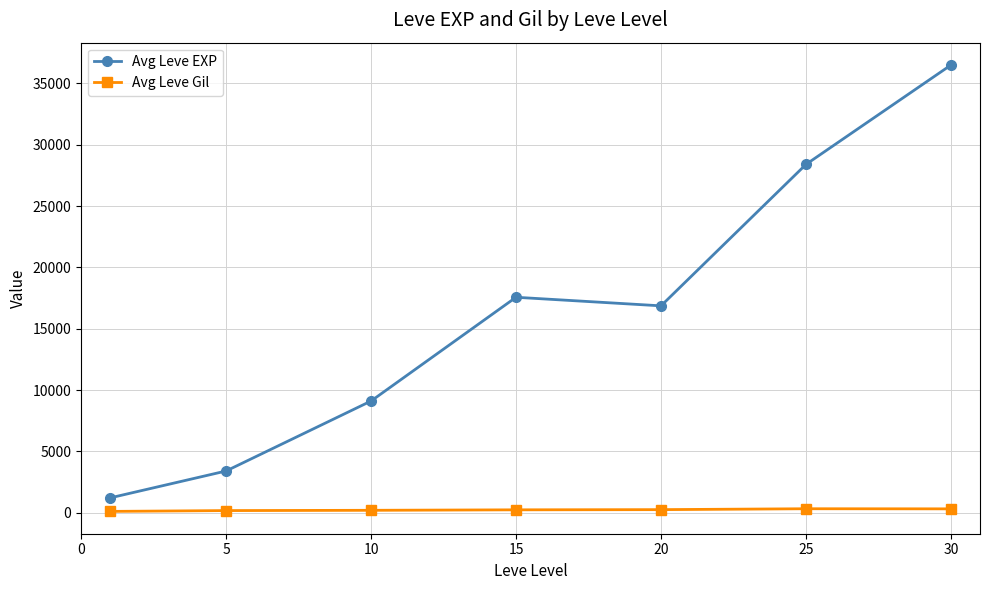

What is the sum of all Avg Leve EXP values?

113039.2